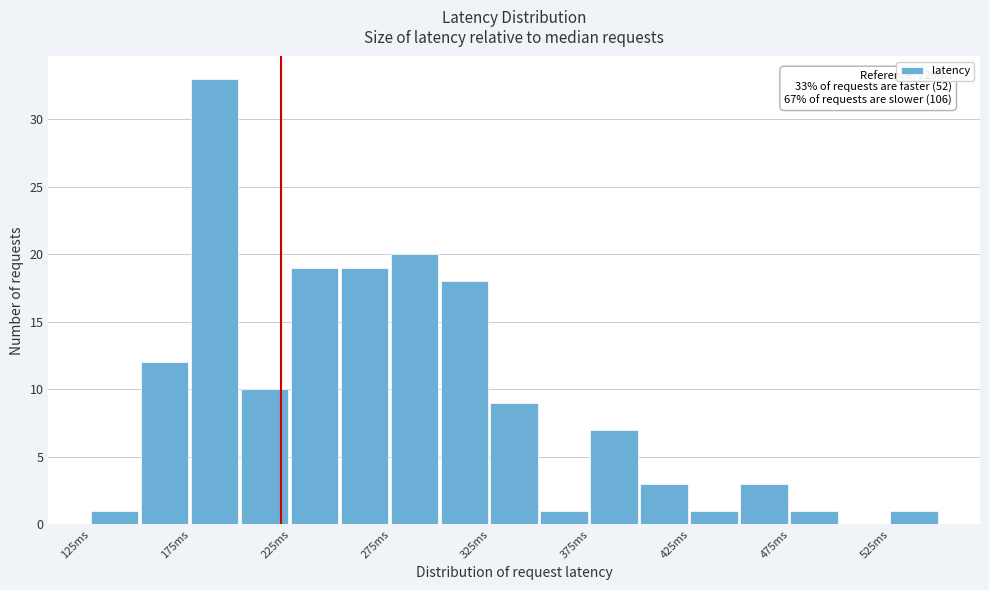

Which range on the x-axis has the tallest bar?

175 to 200